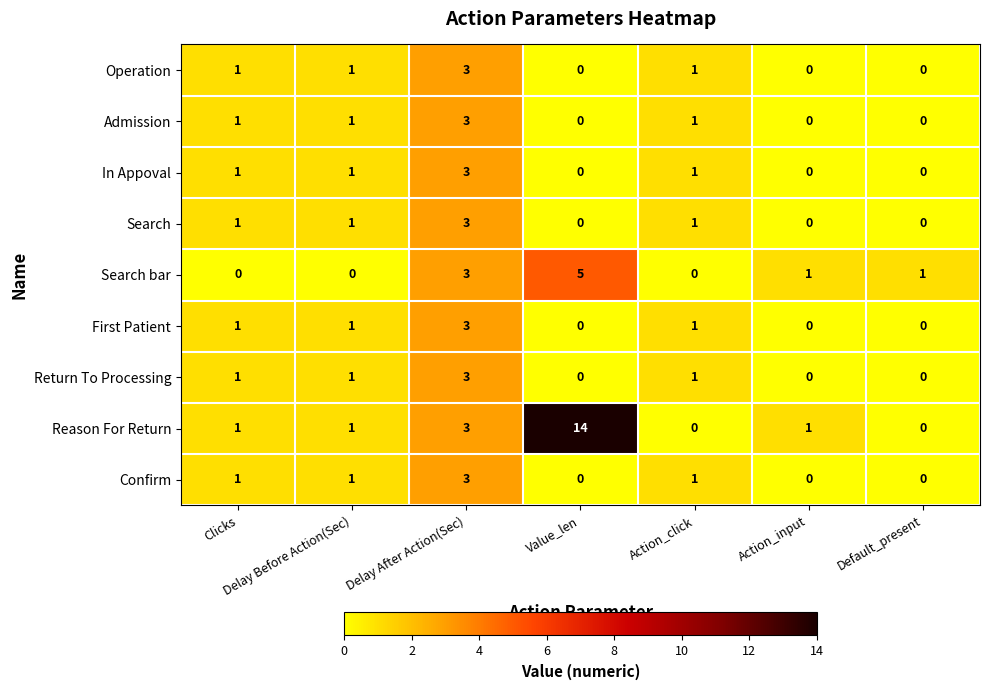

What is the difference between the second highest and minimum values in the Search bar series?

3